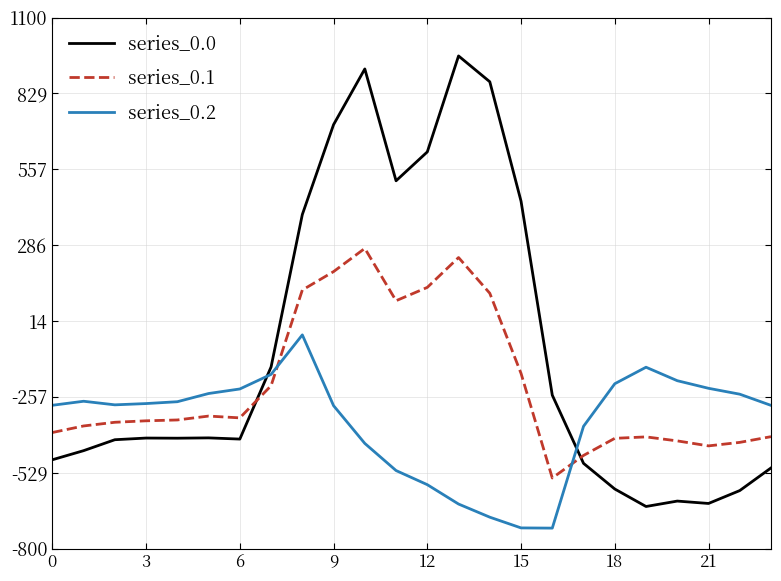

What is the difference between the maximum and minimum values in the series_0.1 series?

821.4